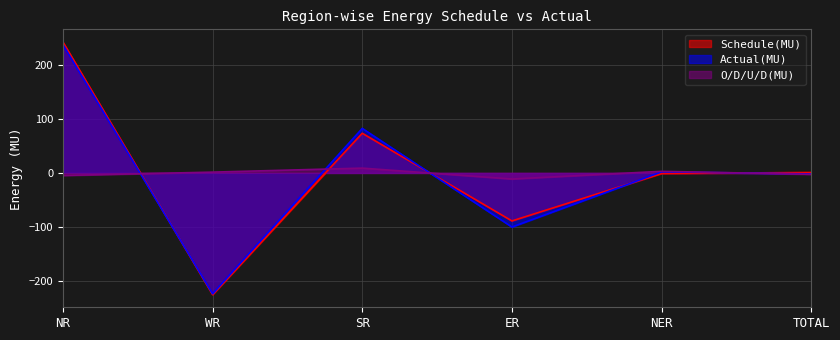

What is the difference between the O/D/U/D(MU) values at WR and ER?

12.7